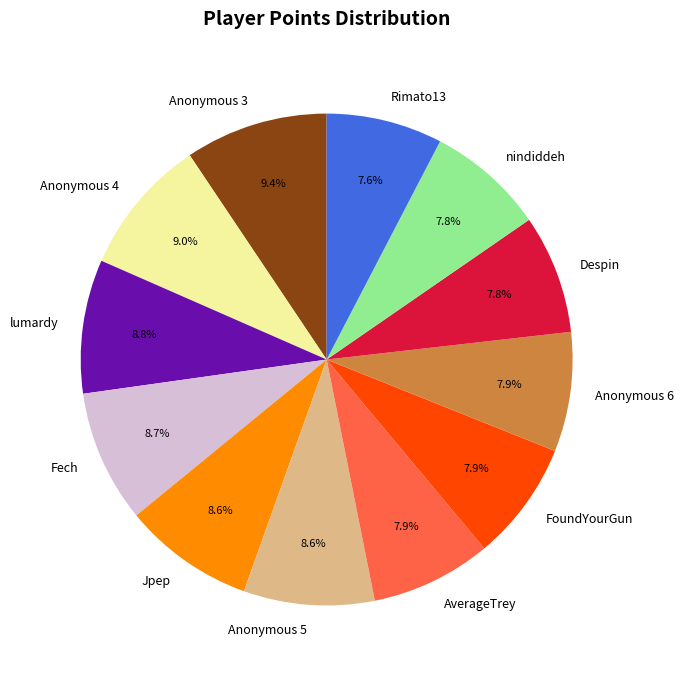

What percentage is the nindiddeh slice, to the nearest percent?

8%